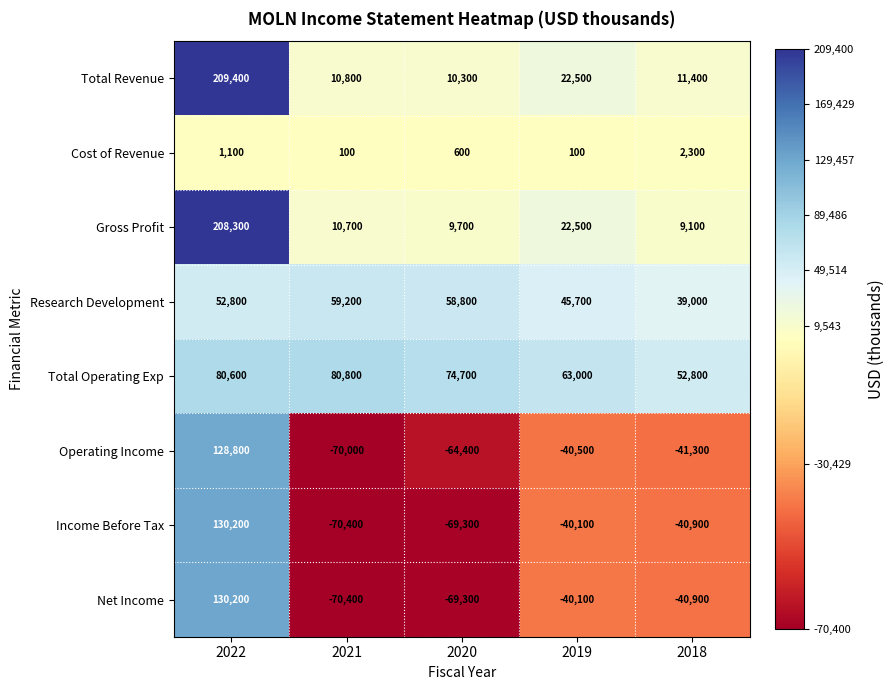

At which label does Income Before Tax reach its minimum?

2021